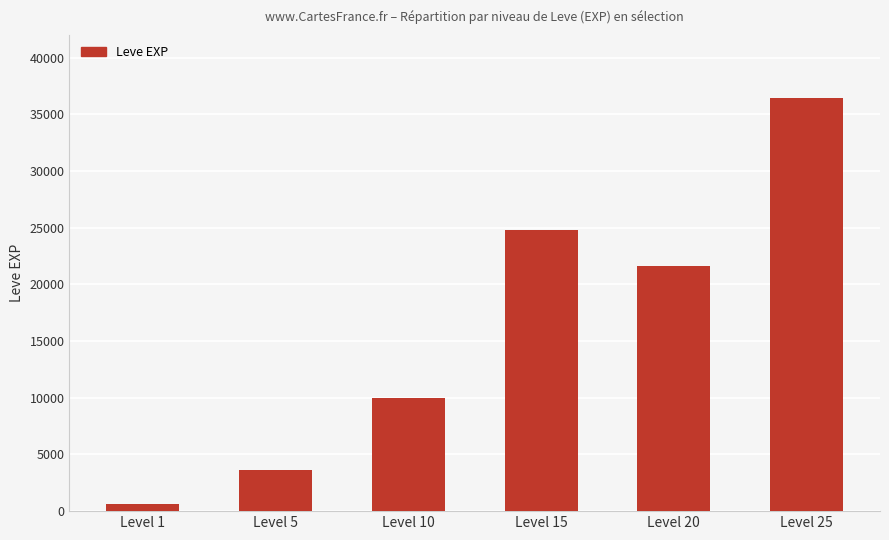

Reading left to right, transcribe all the data shown in this chart.

630	3600	9990	24790	21600	36390